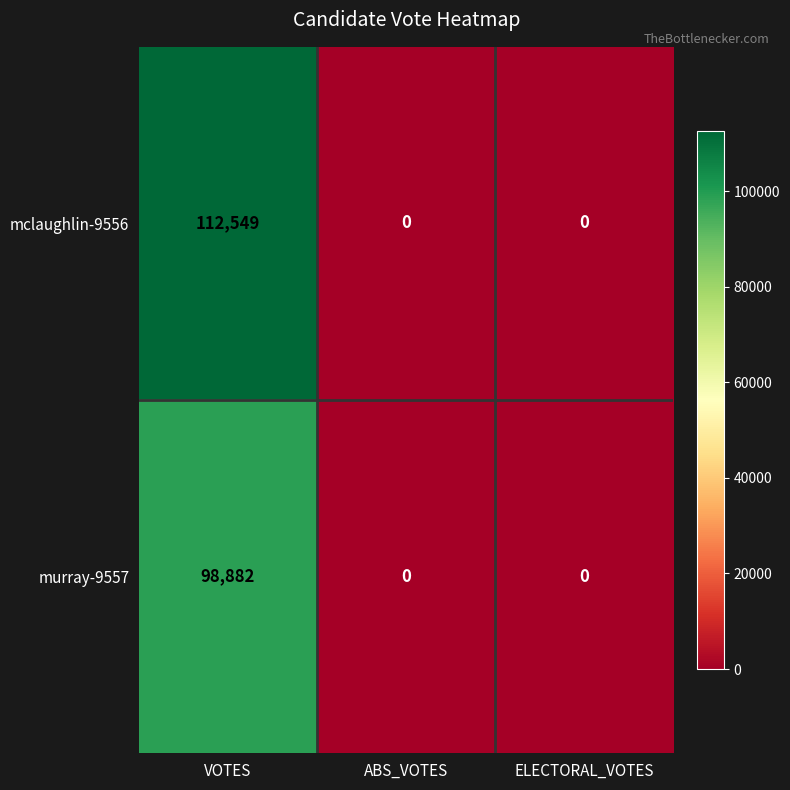

At which category is the sum across all series the highest?

VOTES